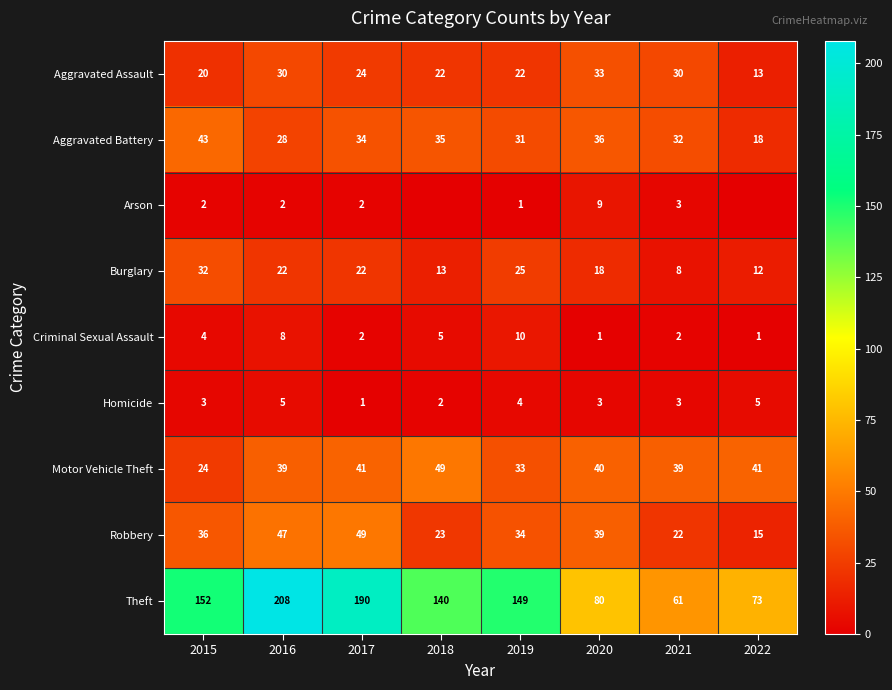

What is the approximate value of Aggravated Assault at 2019, to the nearest 5?

20